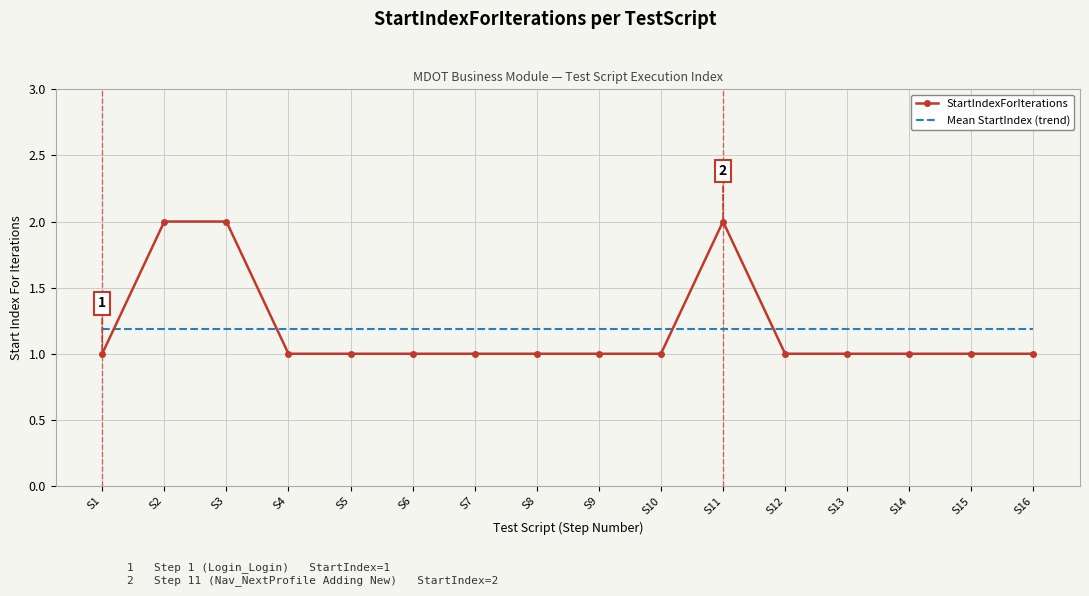

The StartIndexForIterations series shows 1.8 at S12. True or false?

False